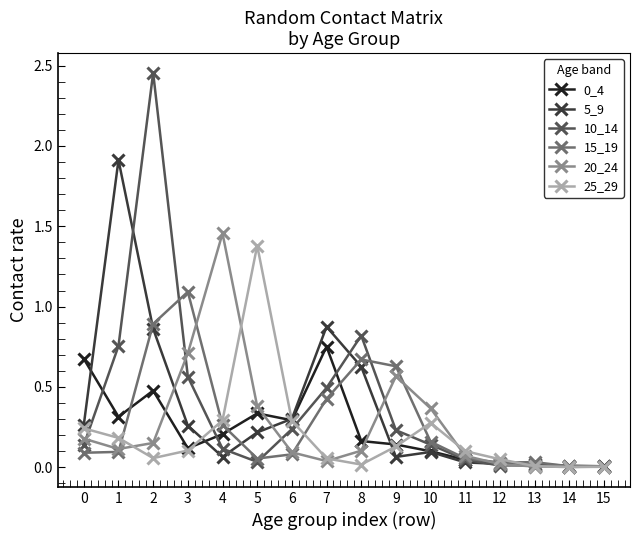

True or false: 0_4 has a value of 1.3 at 7.

False